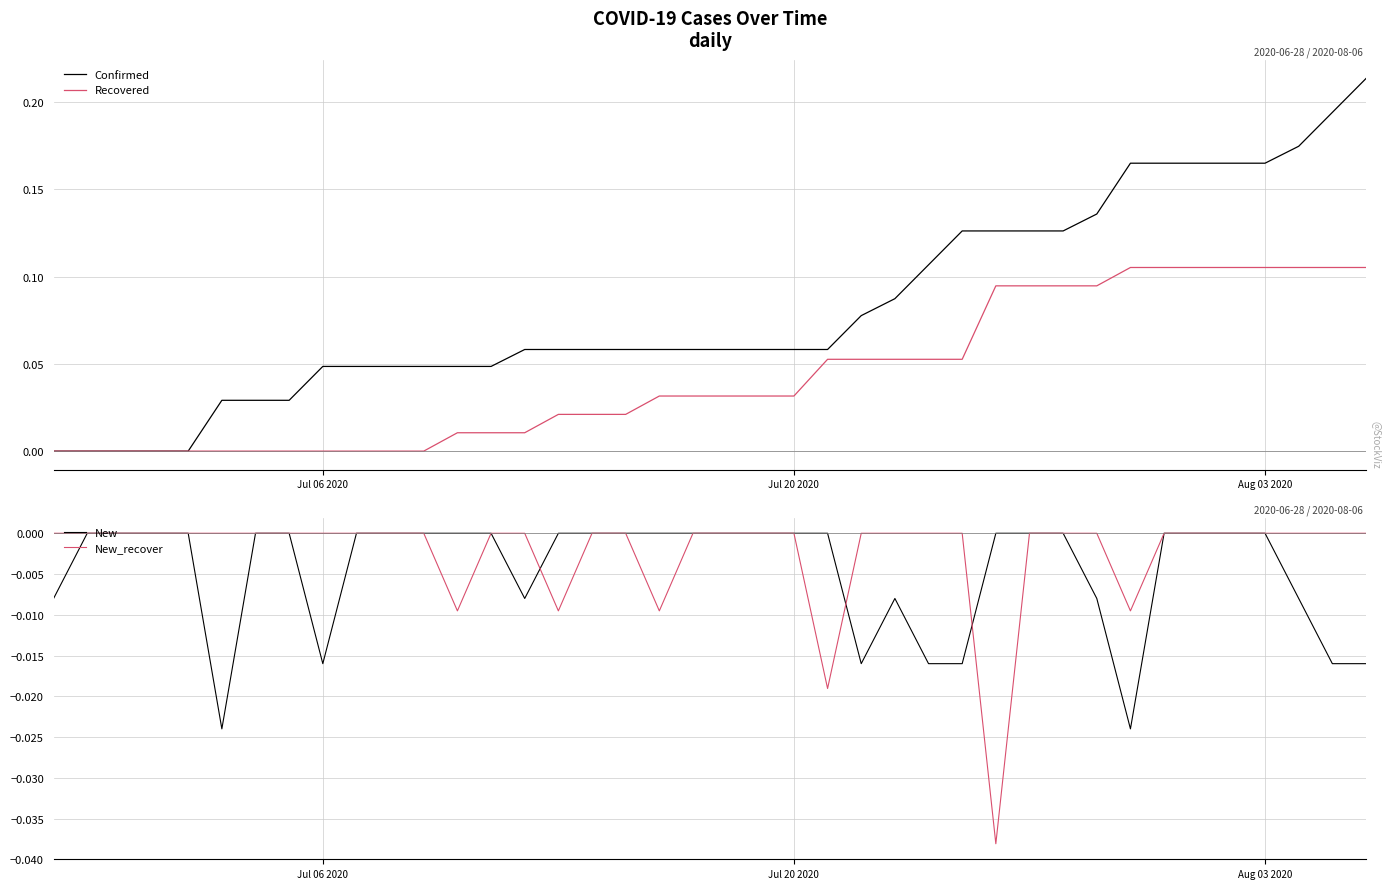

True or false: New has more than 0 interior local peaks.

True